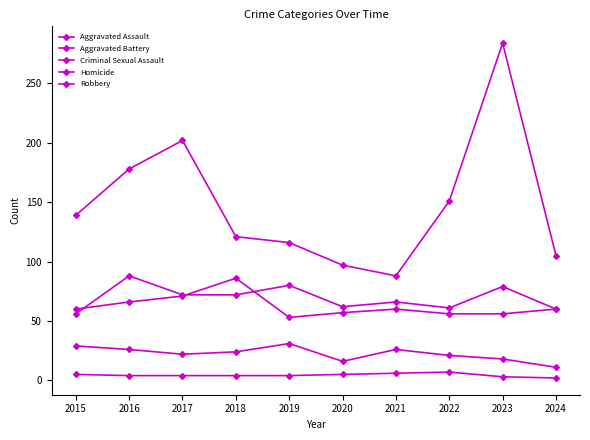

How many values in the Aggravated Battery series are below 60?

4